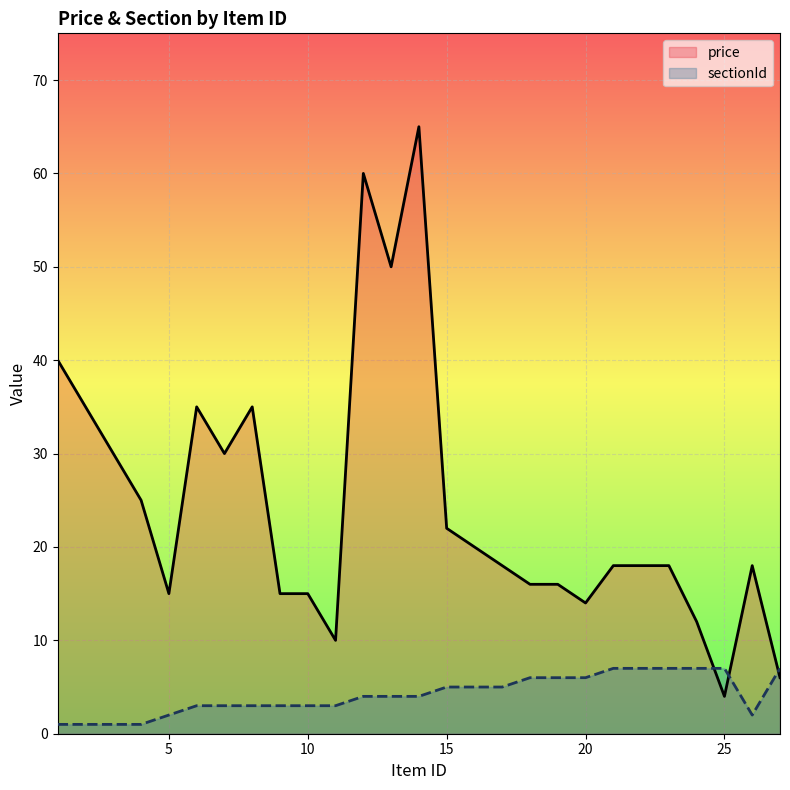

Which series has the widest spread of values?

price